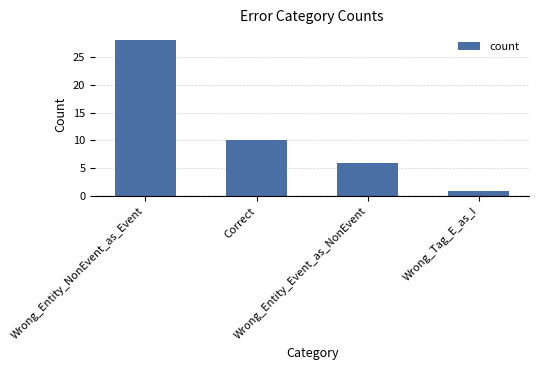

List the labels in order of value, largest first.

Wrong_Entity_NonEvent_as_Event, Correct, Wrong_Entity_Event_as_NonEvent, Wrong_Tag_E_as_I